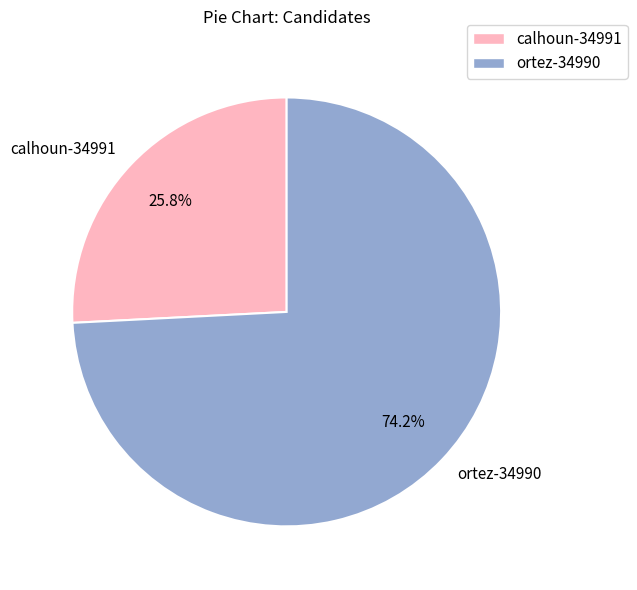

Is there a majority slice in this chart?

Yes